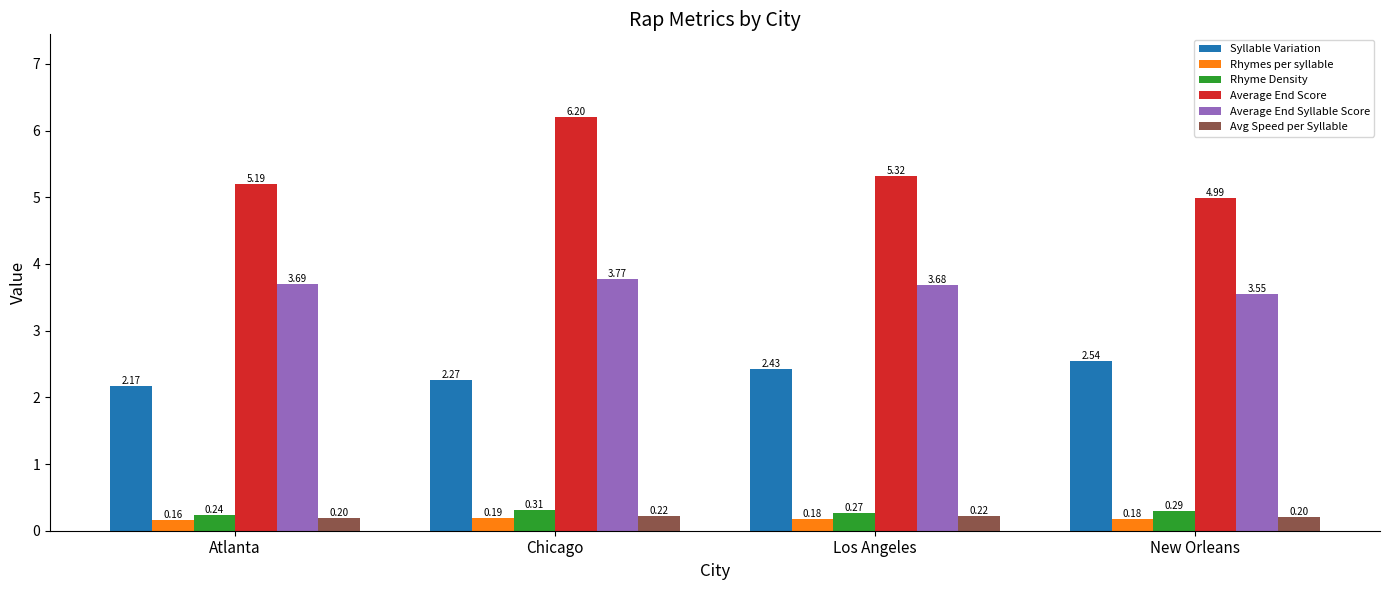

Which series has the largest total across all categories?

Average End Score